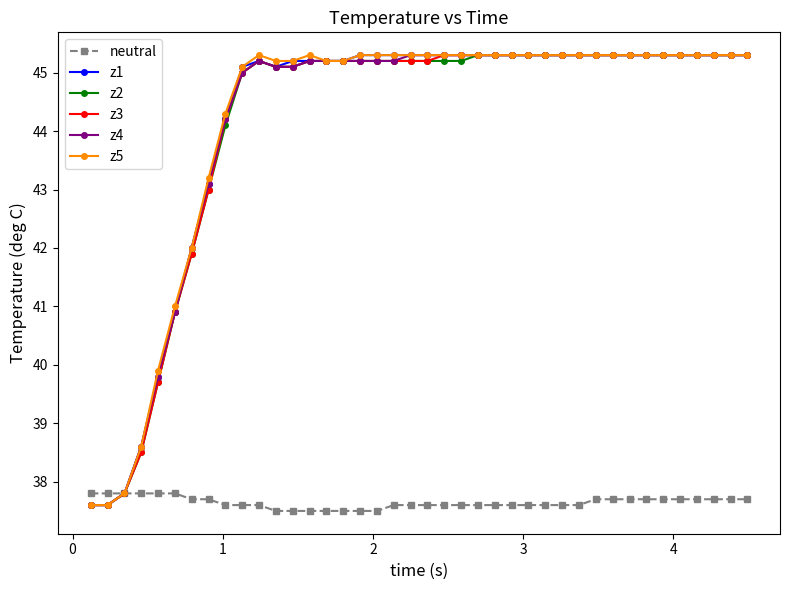

True or false: z2 has more than 0 interior local peaks.

True